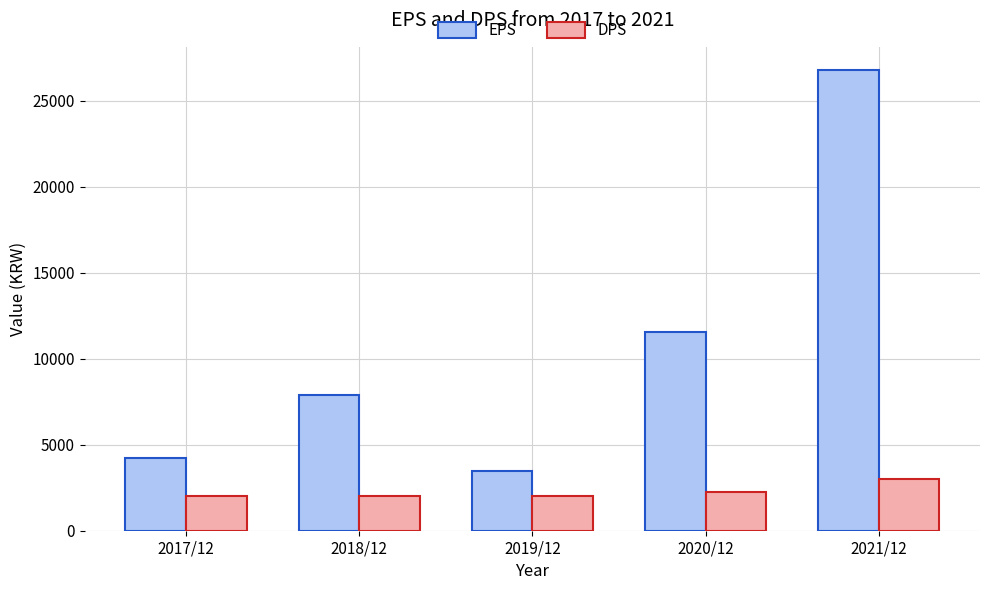

What is the difference between the EPS values at 2018/12 and 2021/12?

18913